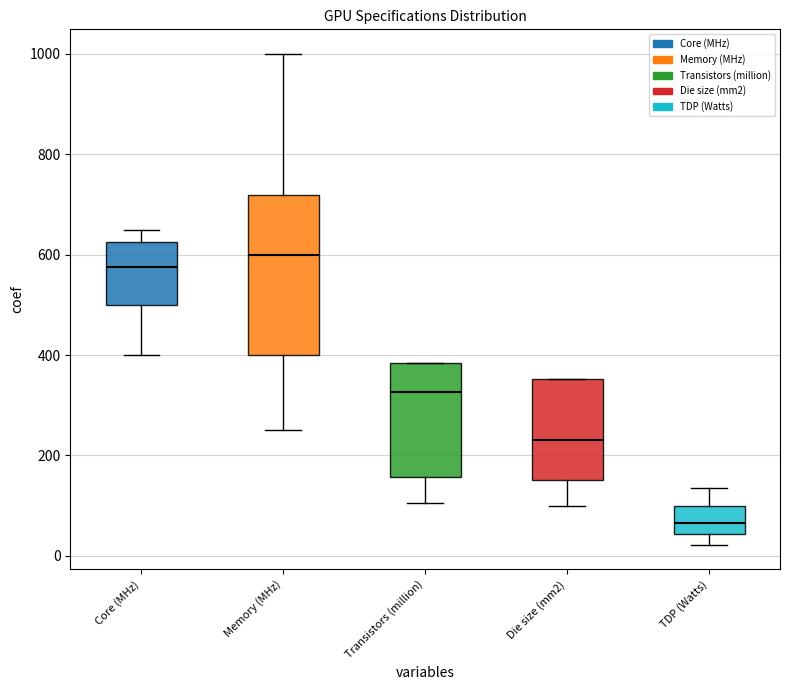

Where does the median line of the box for TDP (Watts) sit on the y-axis? The values are not printed on the chart, so give them approximately, as read against the axis.

60